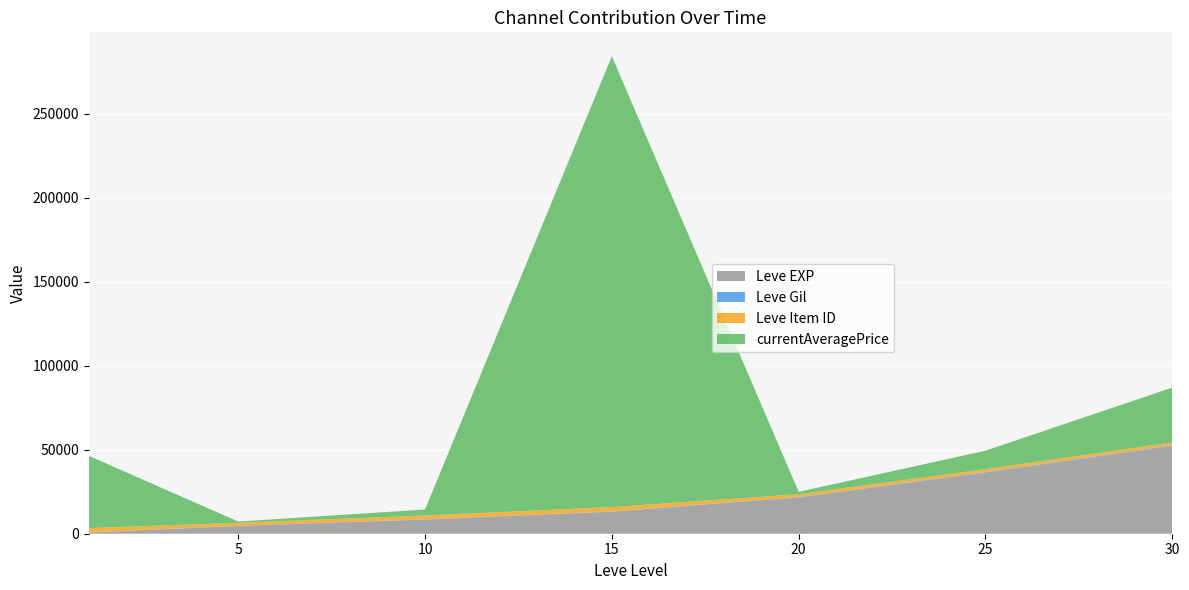

Reading left to right, extract all data points from this chart.

Leve EXP: 1=630	5=4660	10=8430	15=13040	20=21600	25=36390	30=52220
Leve Gil: 1=112	5=140	10=172	15=174	20=232	25=317	30=410
Leve Item ID: 1=2631	5=1685	10=2229	15=2672	20=1688	25=1697	30=1708
currentAveragePrice: 1=43000	5=762	10=3568	15=268275	20=1405	25=11004	30=32642